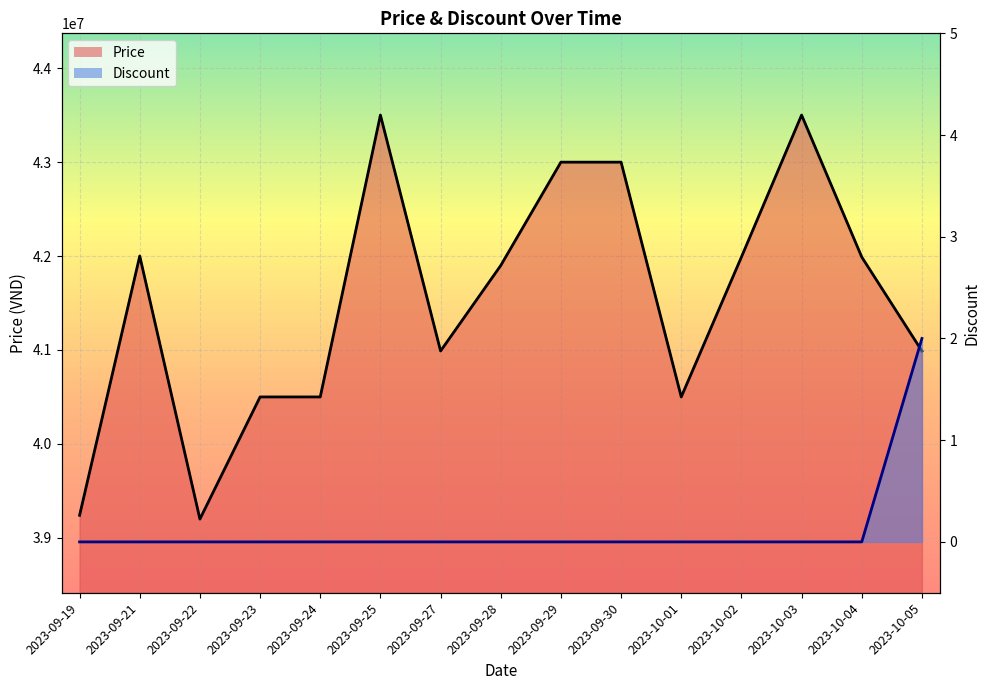

Which category has the lowest value across all series?

2023-09-19